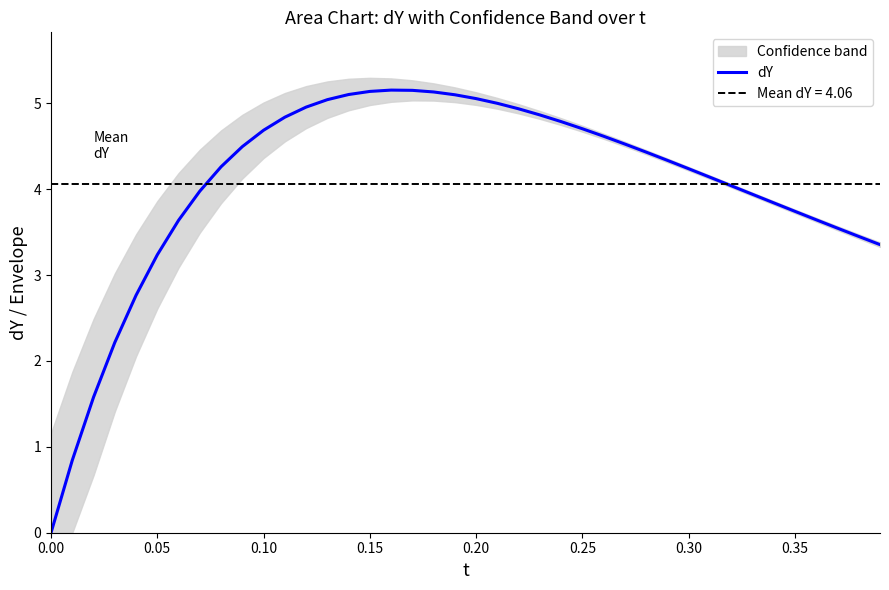

The value of dY at 0.25 is 4.7. True or false?

True